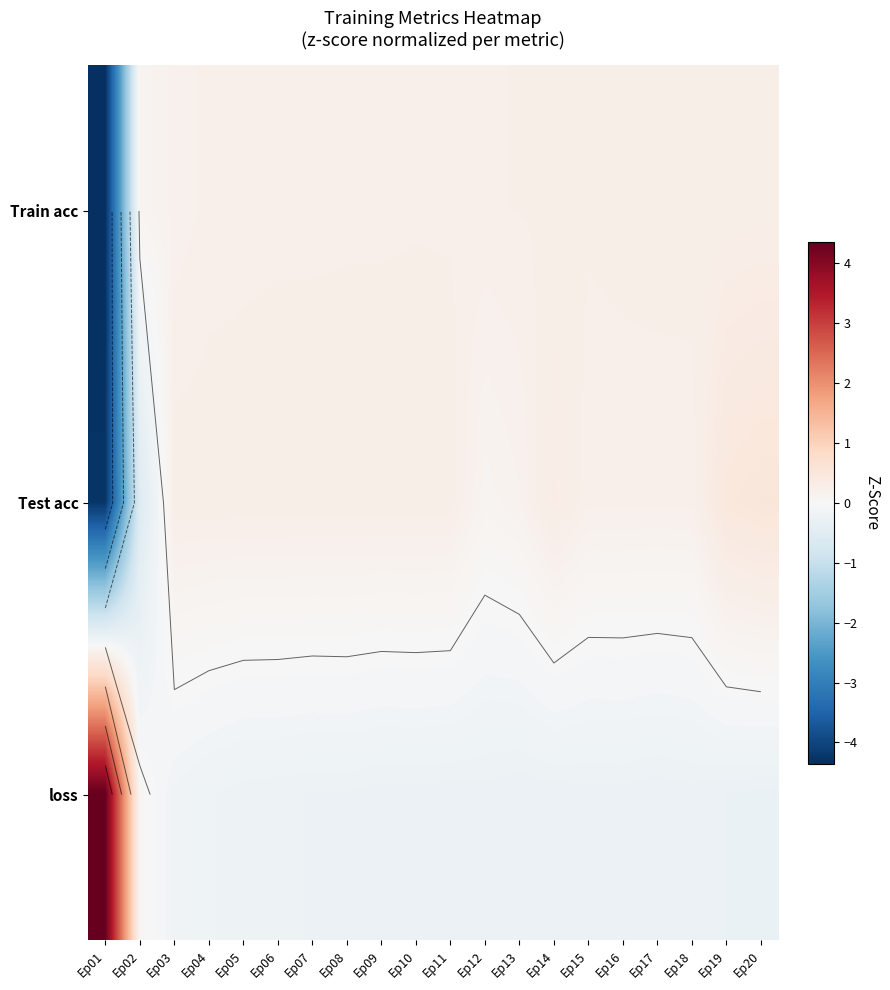

What is the difference between the highest and lowest values at Ep07?

0.5